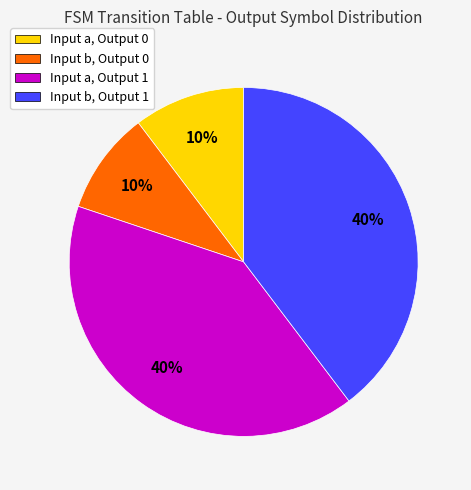

Between Input b, Output 1 and Input b, Output 0, which is larger?

Input b, Output 1